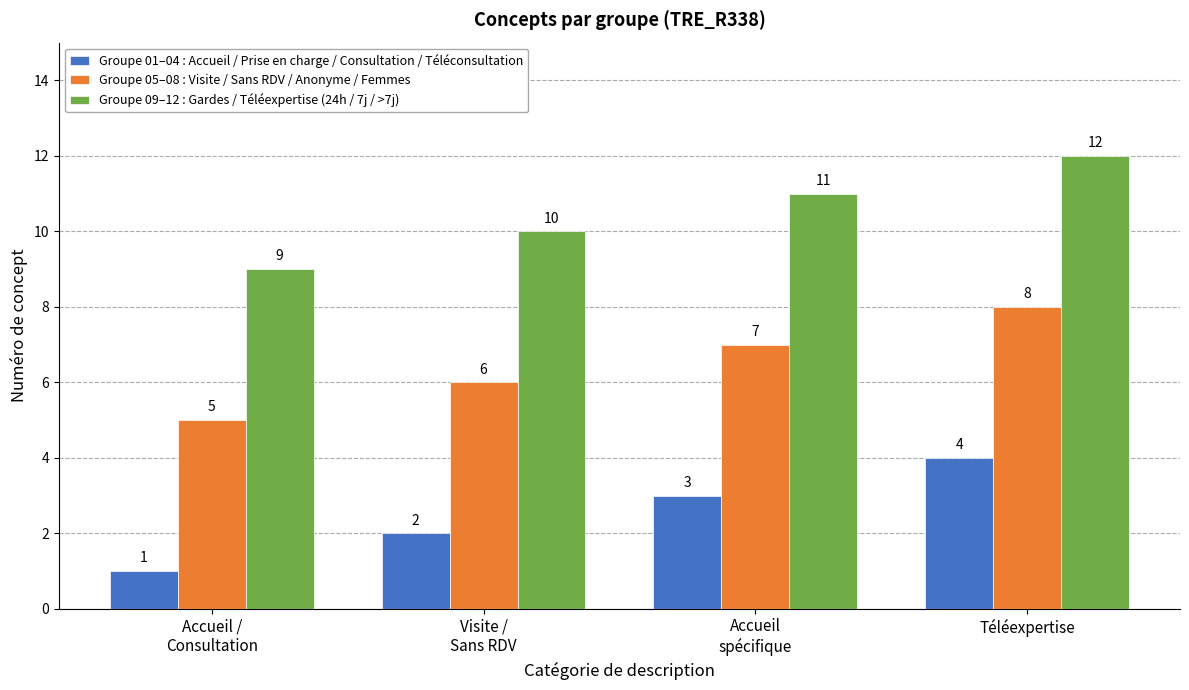

Rank the categories by Groupe 01–04 : Accueil / Prise en charge / Consultation / Téléconsultation value from highest to lowest.

Téléexpertise, Accueil
spécifique, Visite /
Sans RDV, Accueil /
Consultation